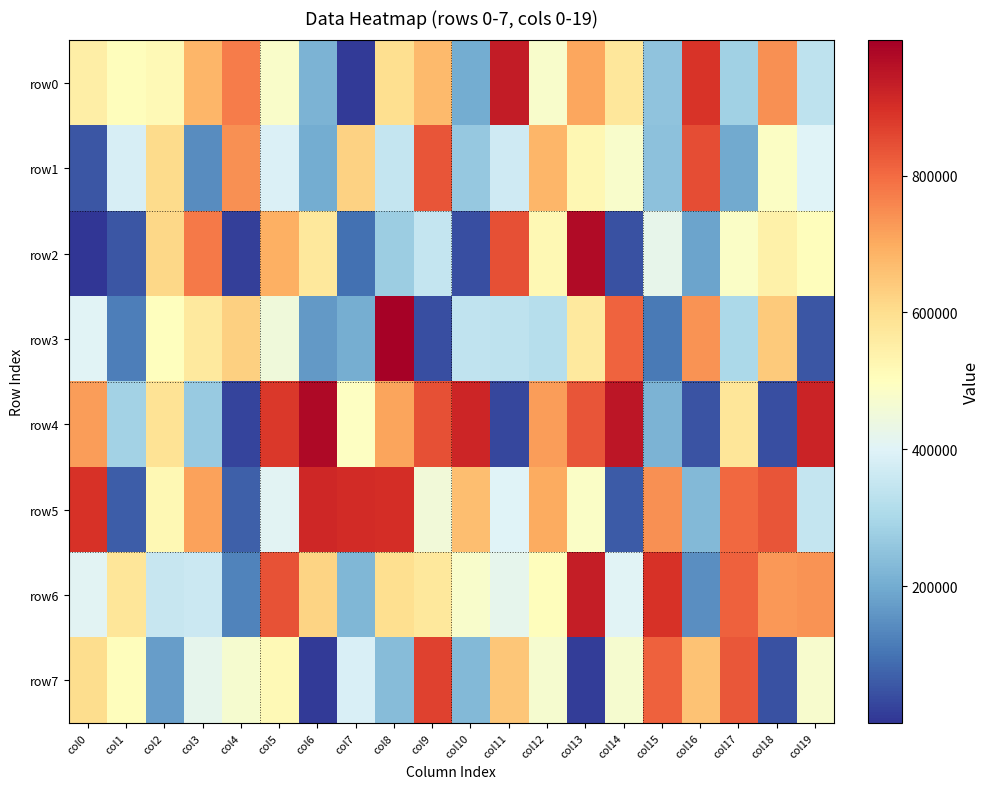

Rank the series at col13 from lowest to highest value.

row7, row5, row1, row3, row0, row4, row6, row2